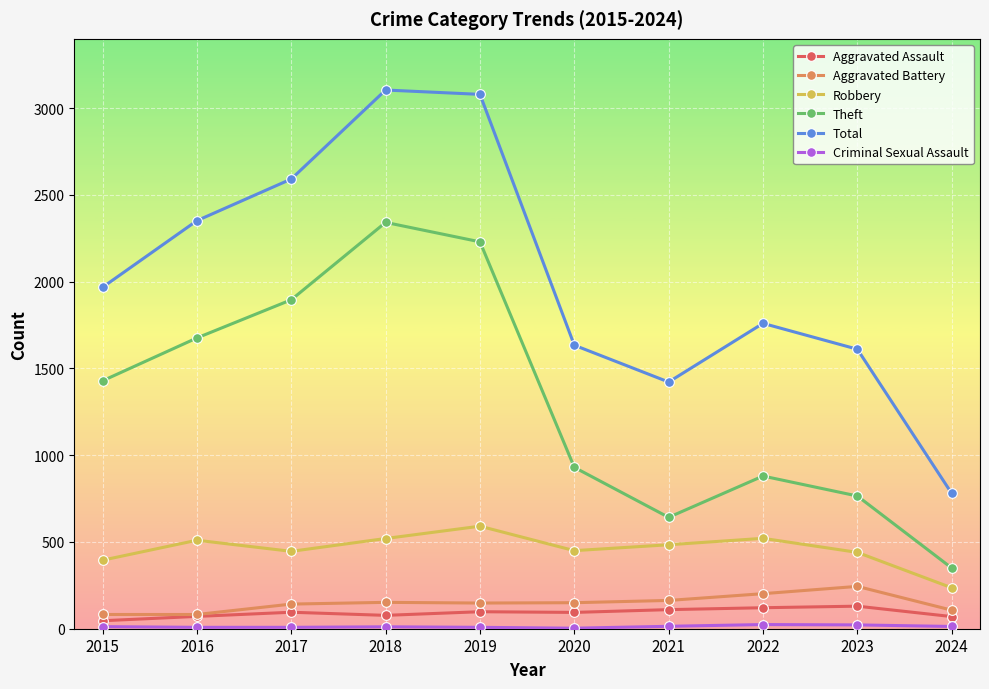

At how many categories does at least one series exceed 1085?

9